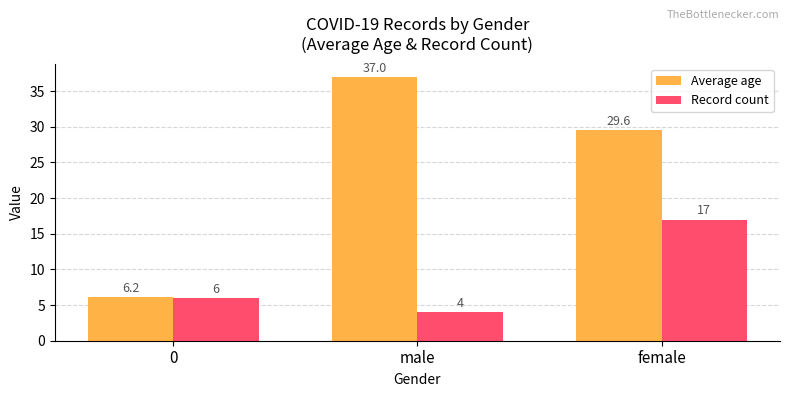

Which series has the largest total across all categories?

Average age